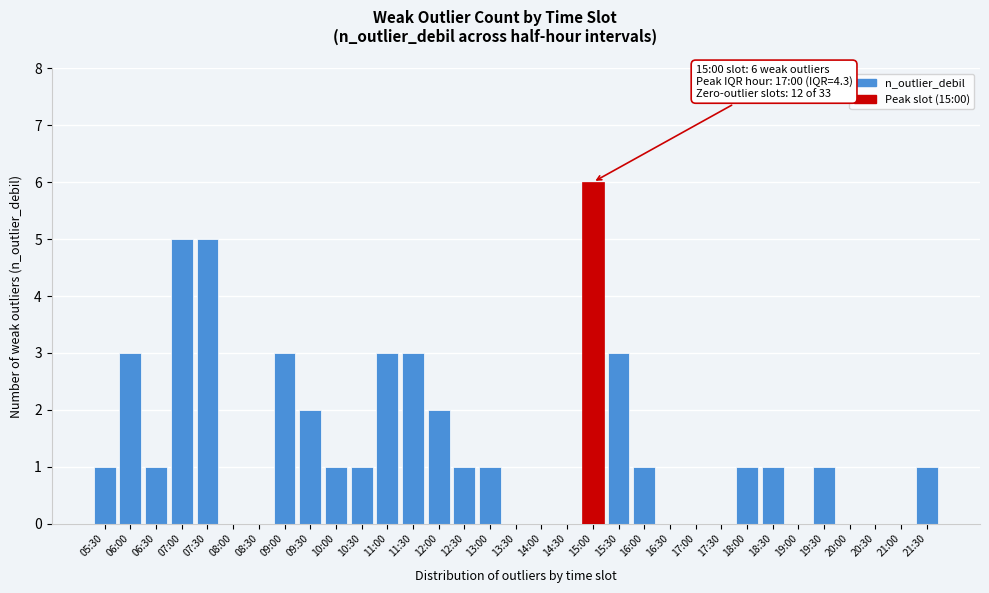

What is the change in value from 07:30 to 13:00?

-4